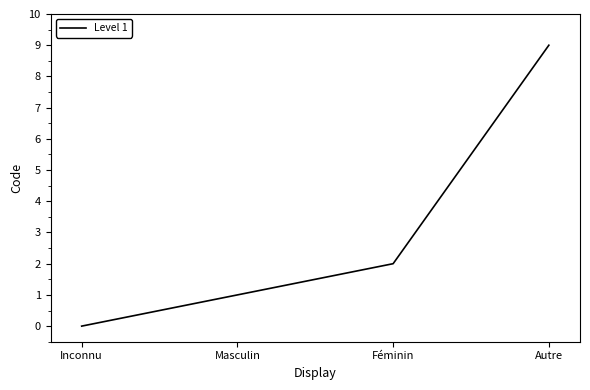

True or false: the data shows 9 at Autre.

True